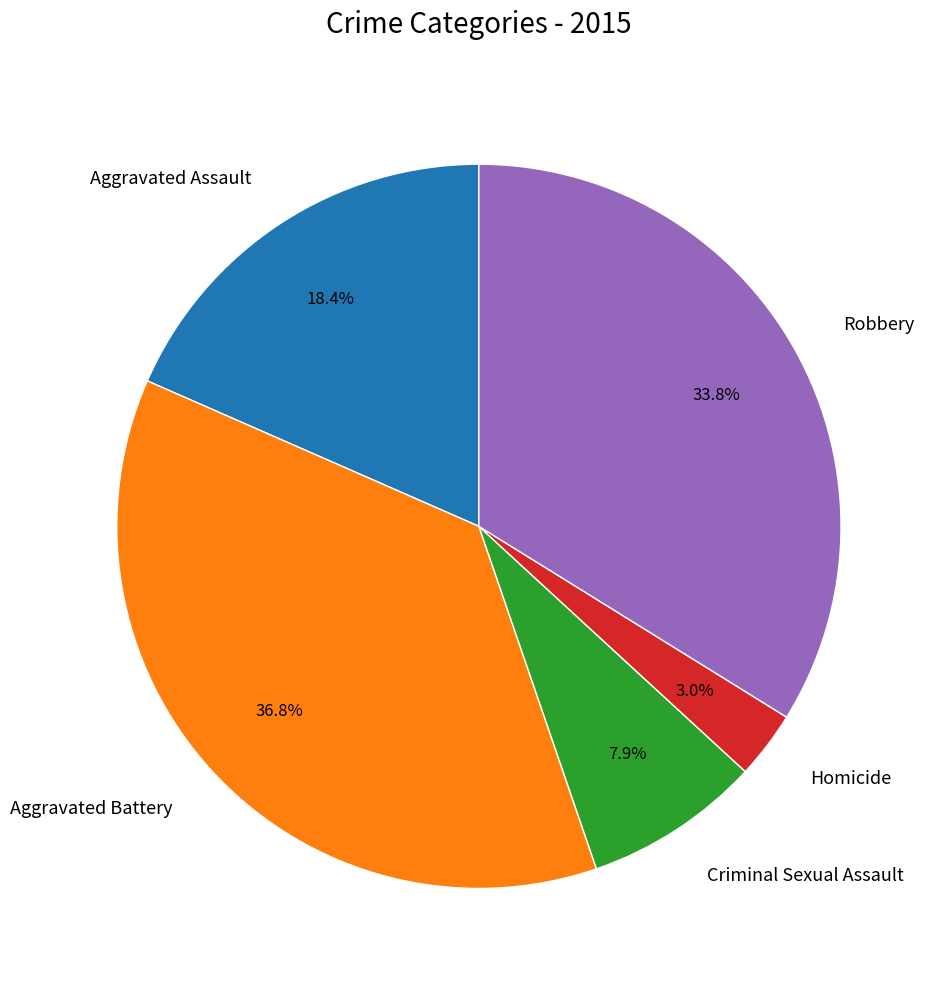

What percentage is the Homicide slice, to the nearest percent?

3%